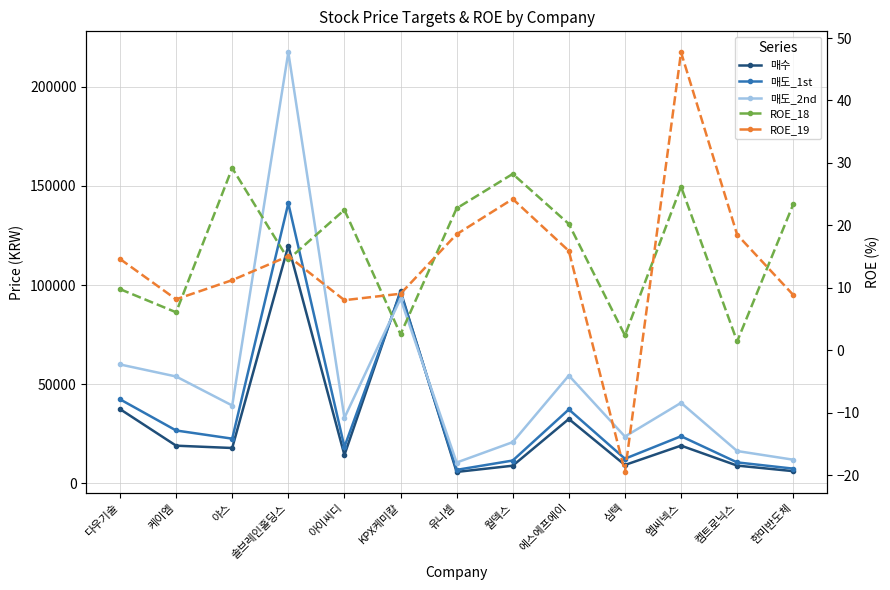

The ROE_18 series shows 20.2 at 에스에프에이. True or false?

True